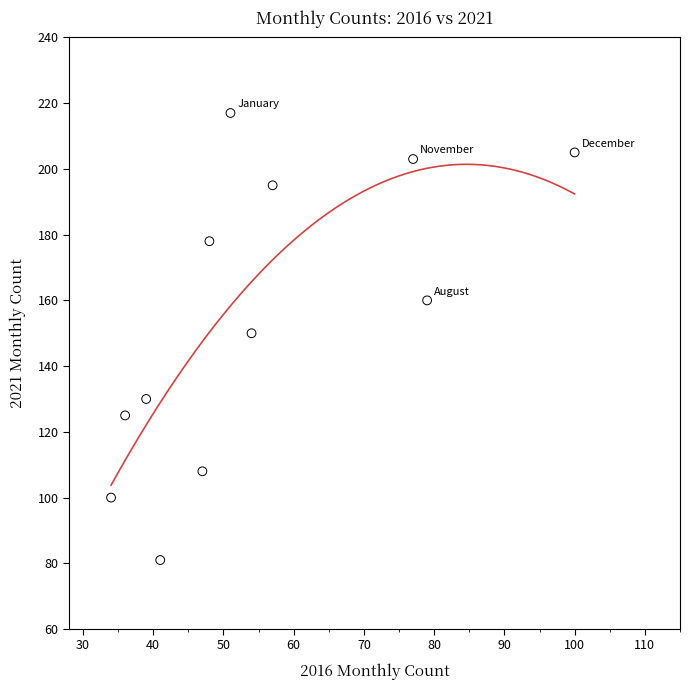

What is the range of X values (max minus min)?

66